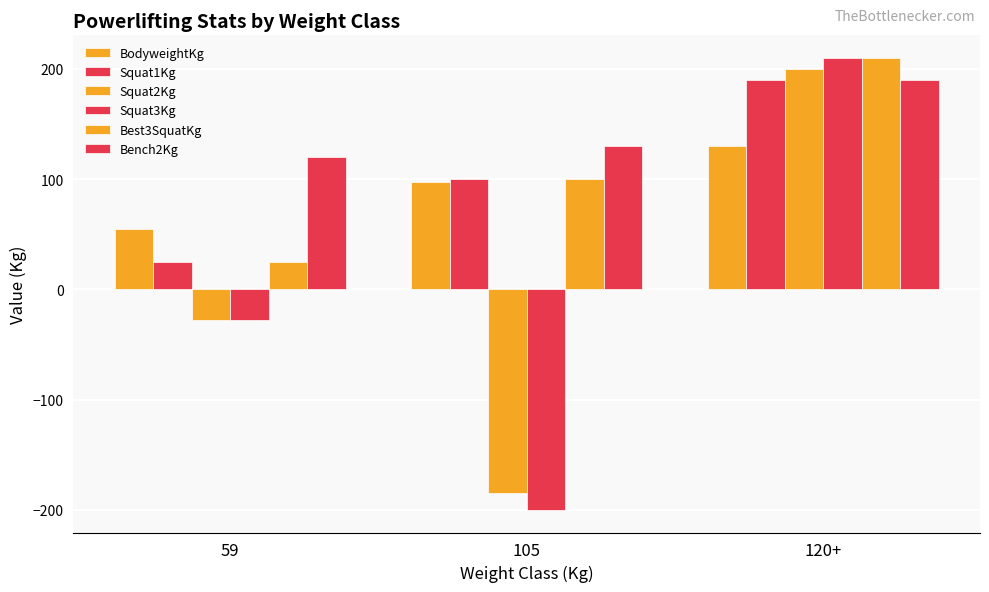

The value of BodyweightKg at 105 is 97.9. True or false?

True